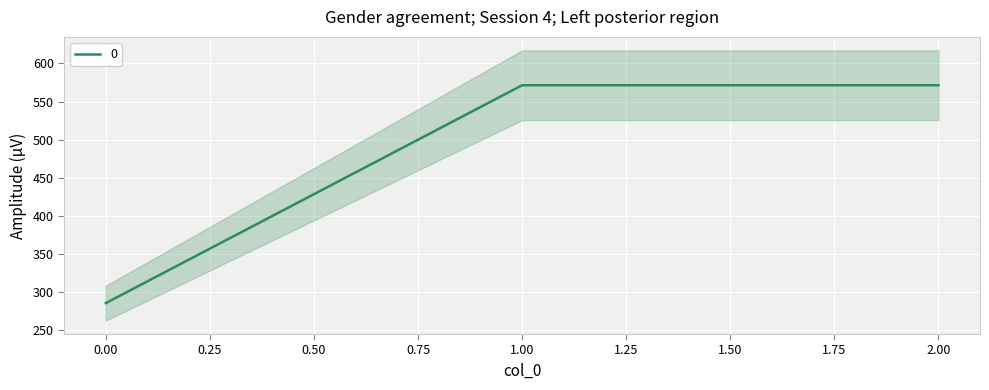

What is the sum of all values?

1428.6